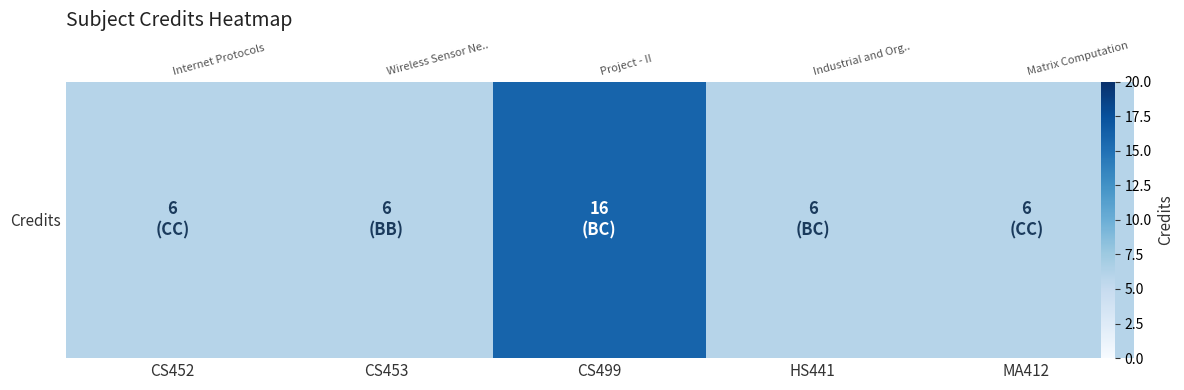

At which category does the chart reach its minimum across all series?

CS452